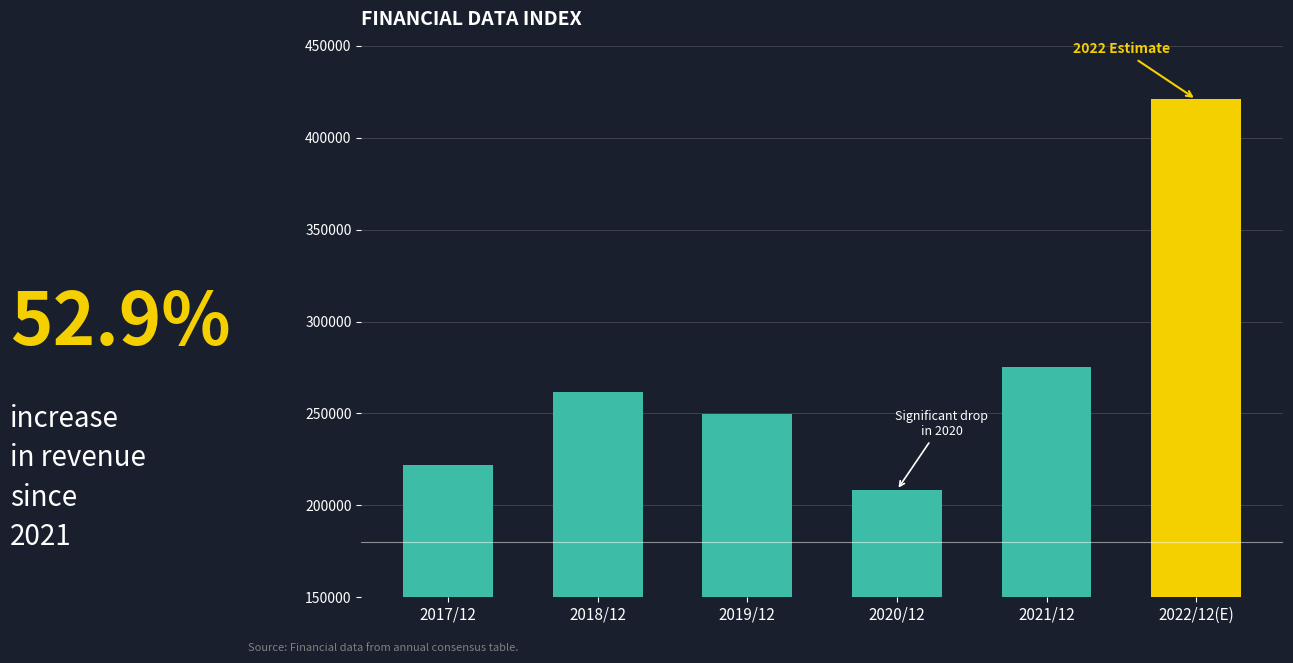

Reading left to right, extract all data points from this chart.

221721.7	261850.4	249826.4	208337.2	275207.6	420883.9